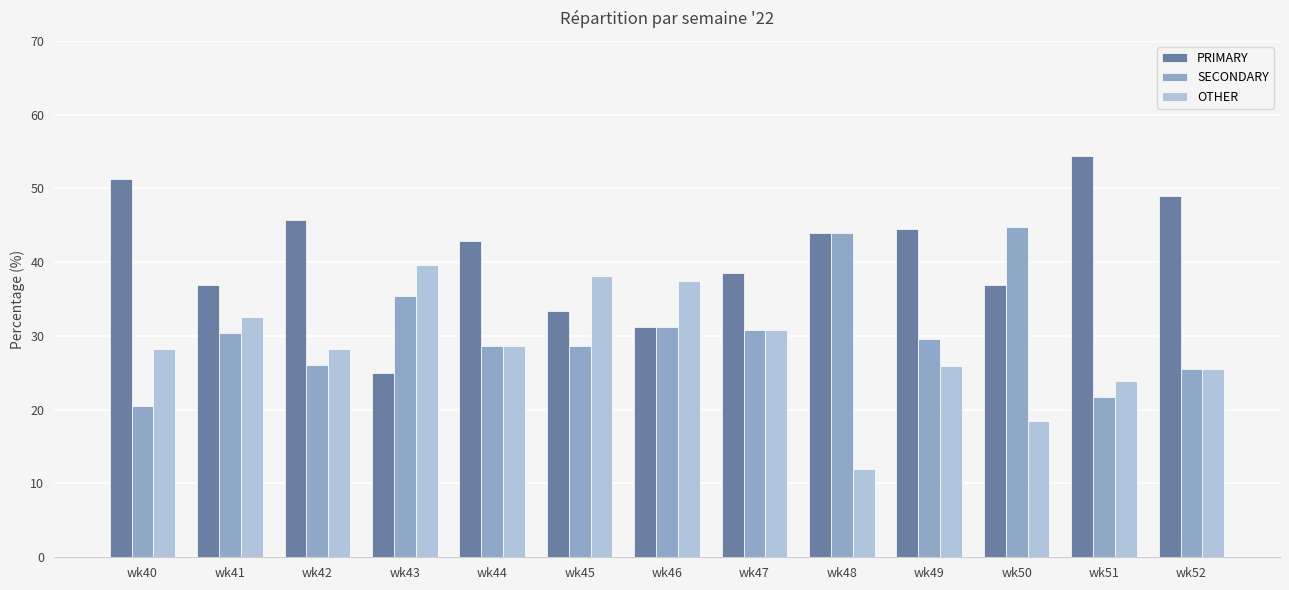

What is the value of the PRIMARY bar at the 12th from the left?

54.3